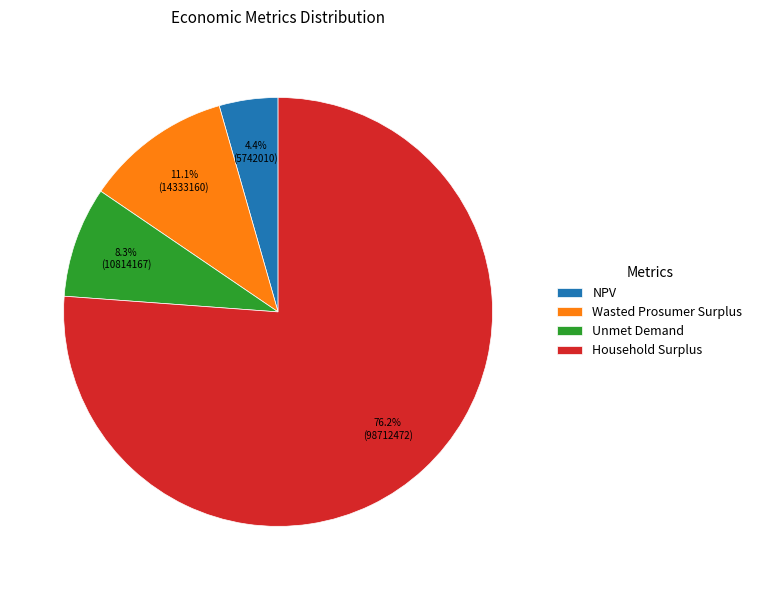

True or false: Household Surplus accounts for 76% of the total.

True